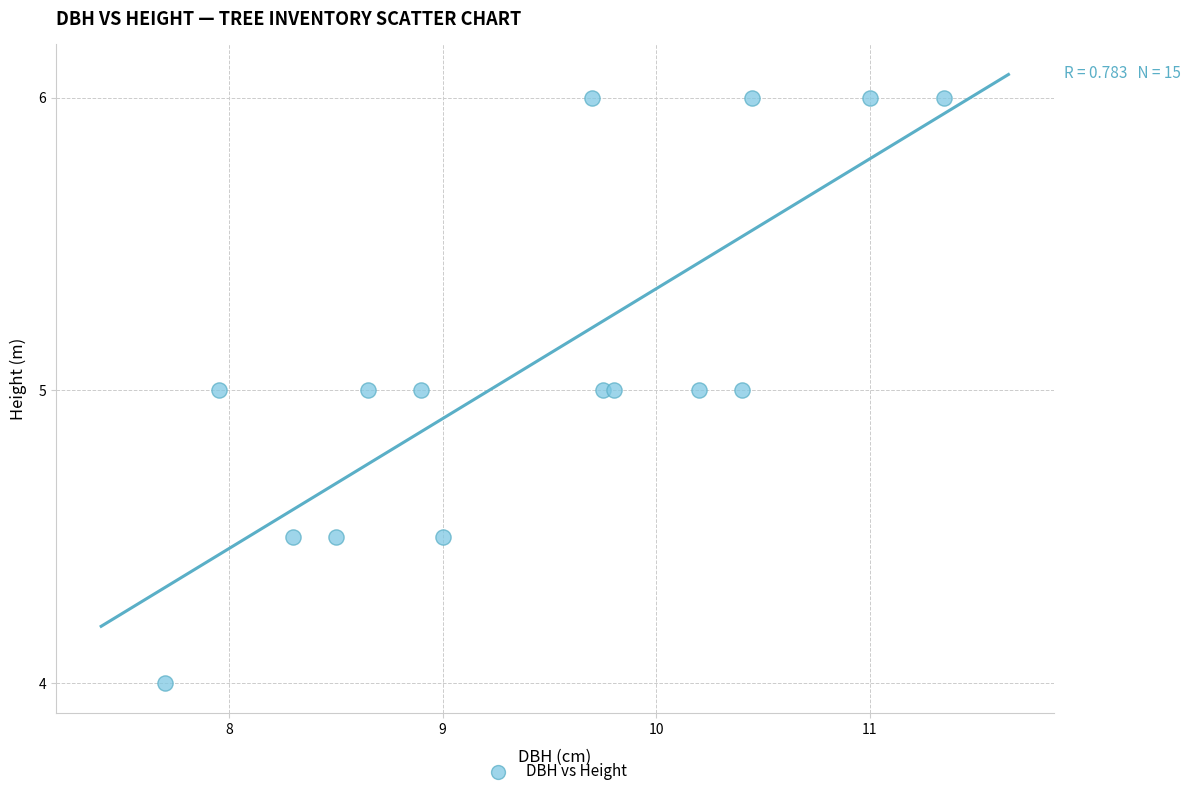

What is the range of Y values (max minus min)?

2.0